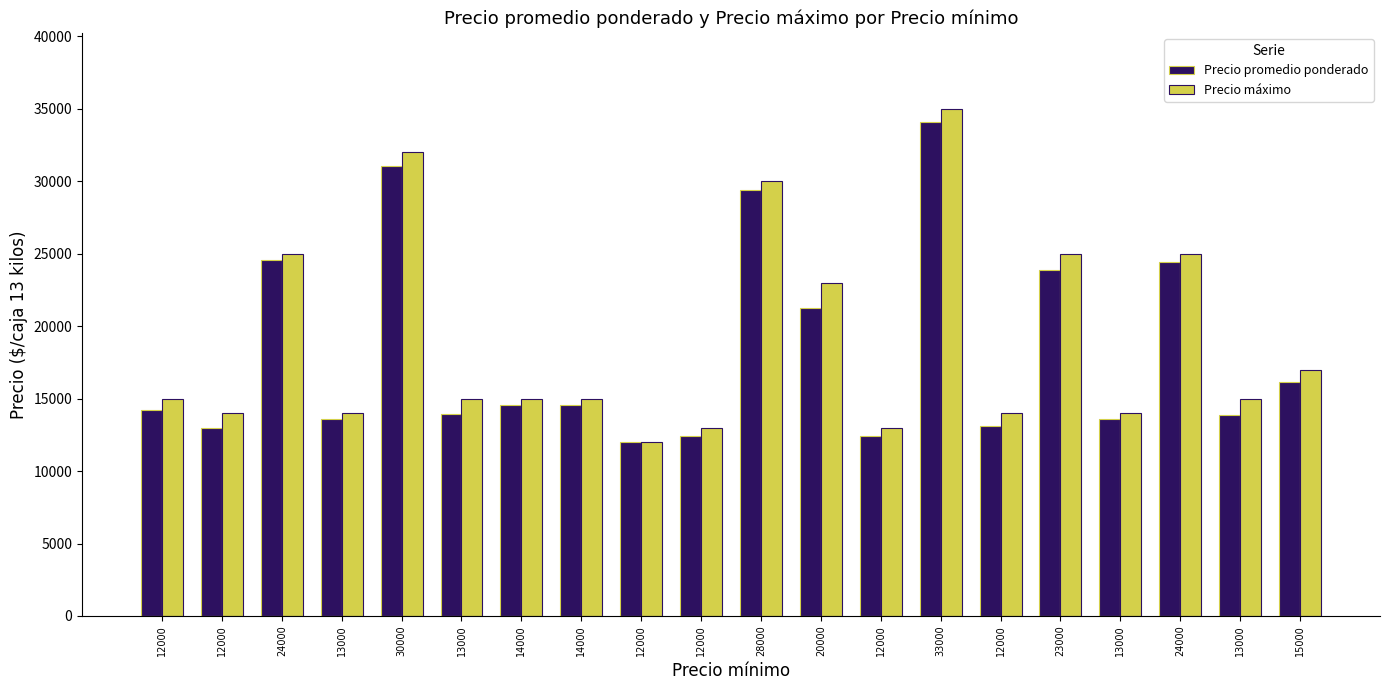

At which label does Precio máximo first exceed 15000?

24000